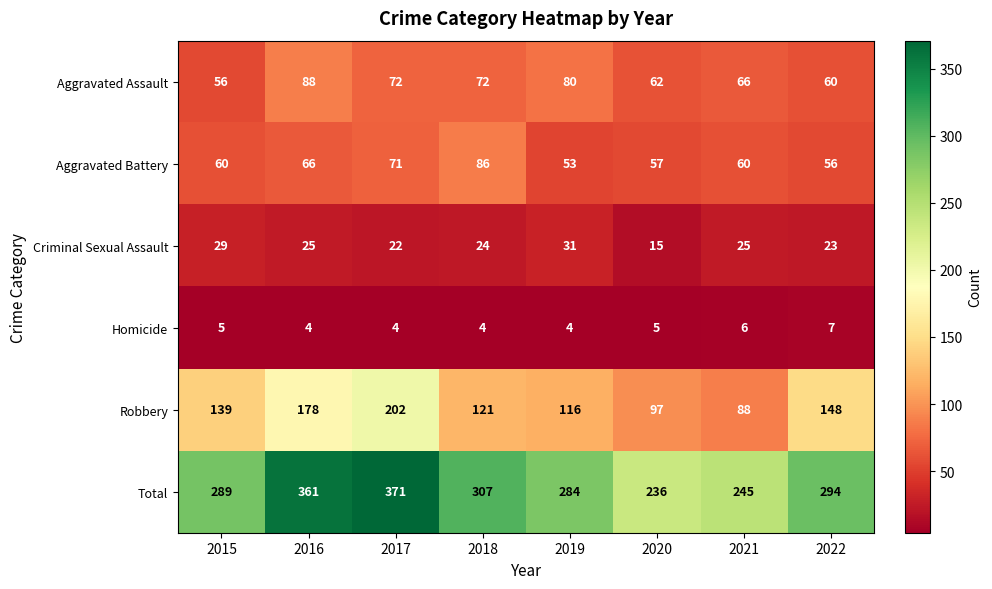

Which series has the widest spread of values?

Total